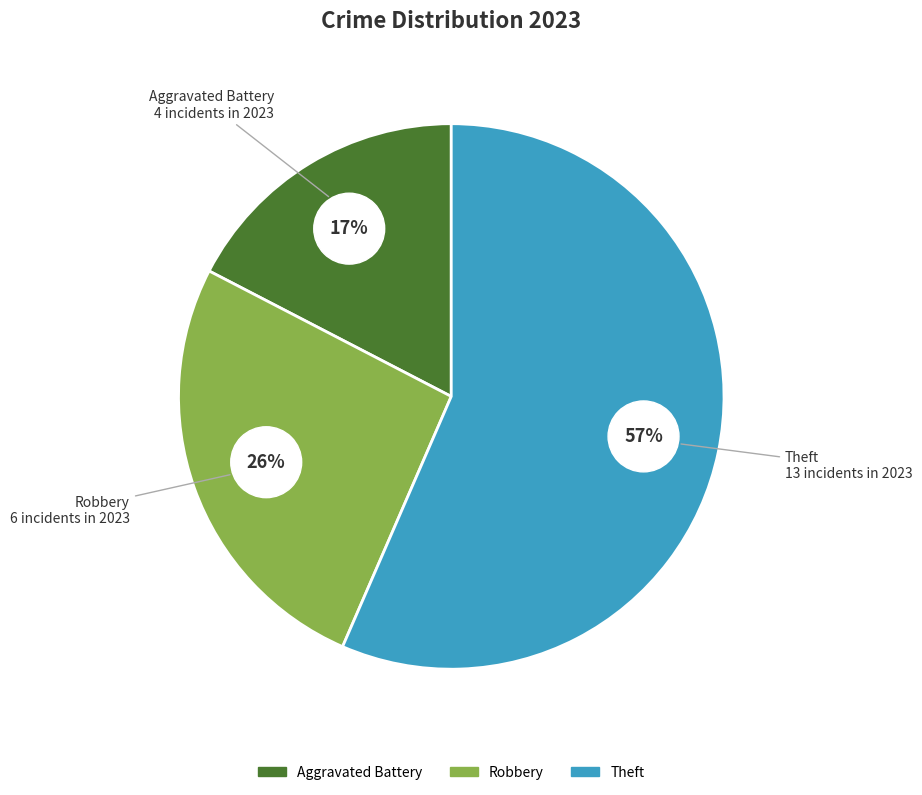

What is the change in value from Robbery to Theft?

+7